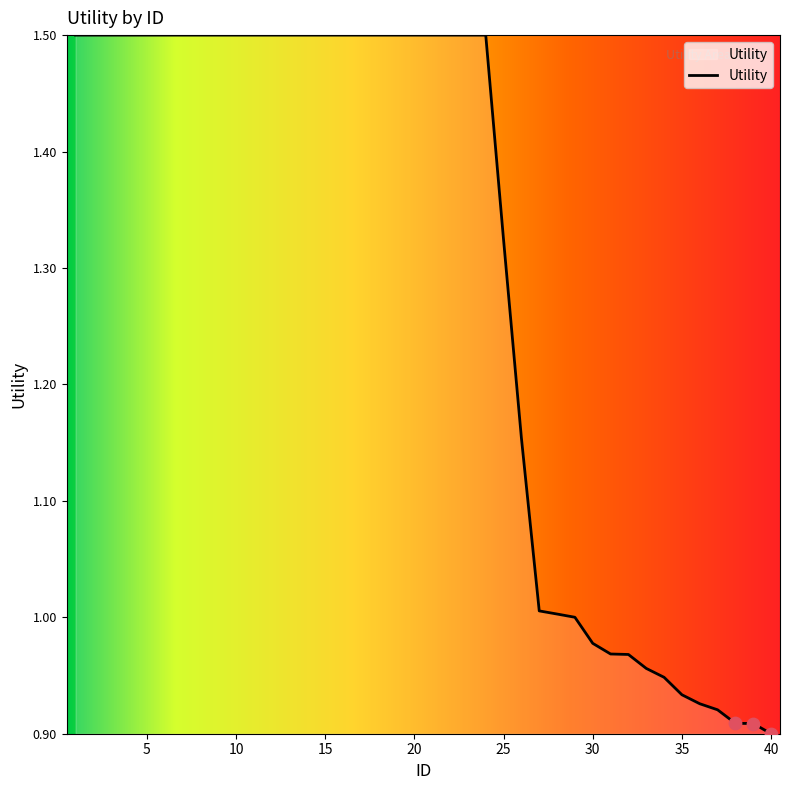

What is the maximum value shown in the chart?

1.5